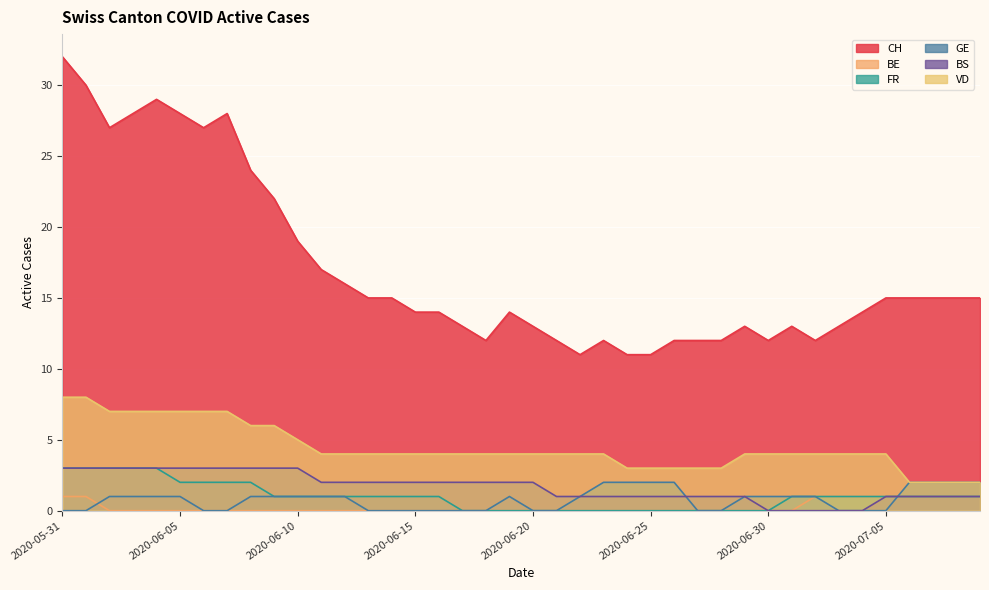

What position from the left is 2020-06-08?

9